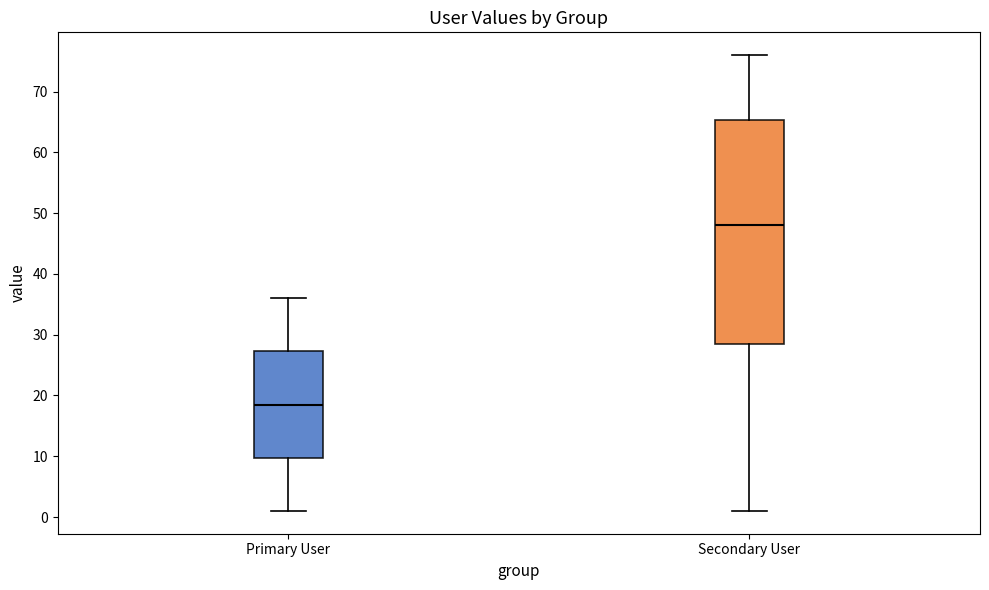

Which box has the lowest median line?

Primary User